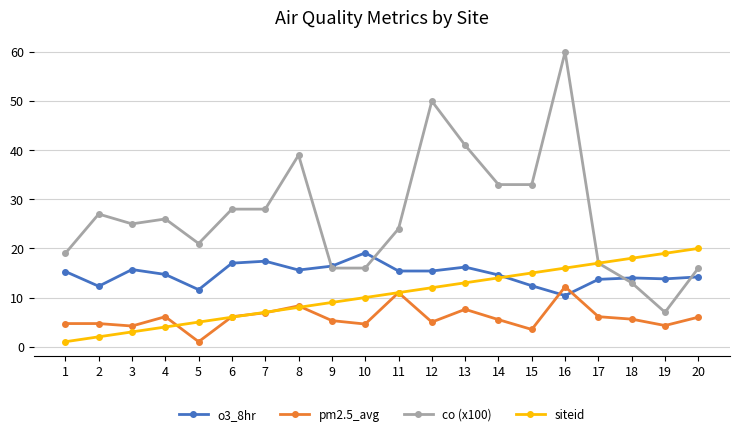

True or false: co (x100) has more than 1 interior local peaks.

True